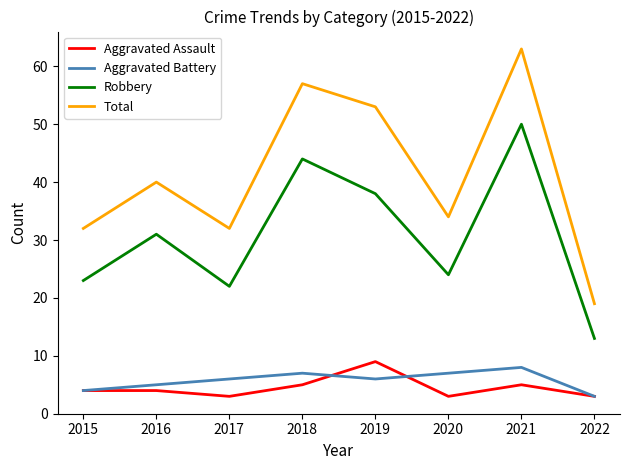

What is the sum of the Total values at 2019 and 2016?

93